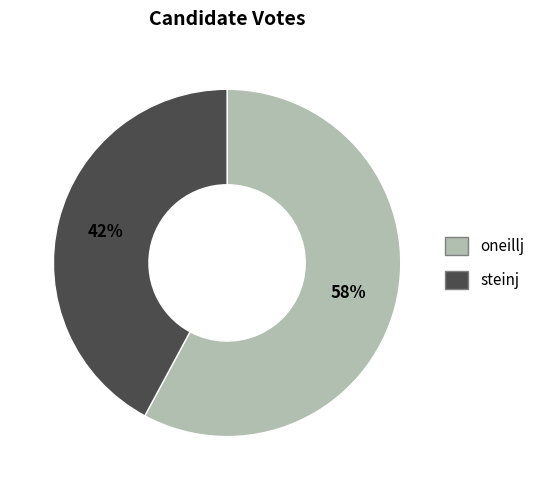

Which has a higher value, steinj or oneillj?

oneillj